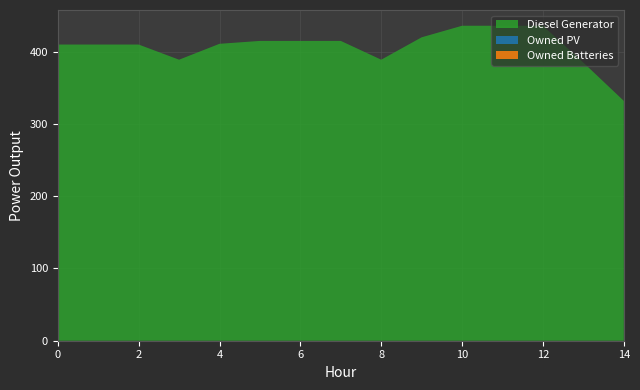

Reading left to right, what are all the values shown in this chart?

Diesel Generator: 0=410	1=410	2=410	3=389	4=411	5=415	6=415	7=415	8=389	9=420	10=436	11=436	12=436	13=385	14=332
Owned PV: 0=0	1=0	2=0	3=0	4=0	5=0	6=0	7=0	8=0	9=0	10=0	11=0	12=0	13=0	14=0
Owned Batteries: 0=0	1=0	2=0	3=0	4=0	5=0	6=0	7=0	8=0	9=0	10=0	11=0	12=0	13=0	14=0